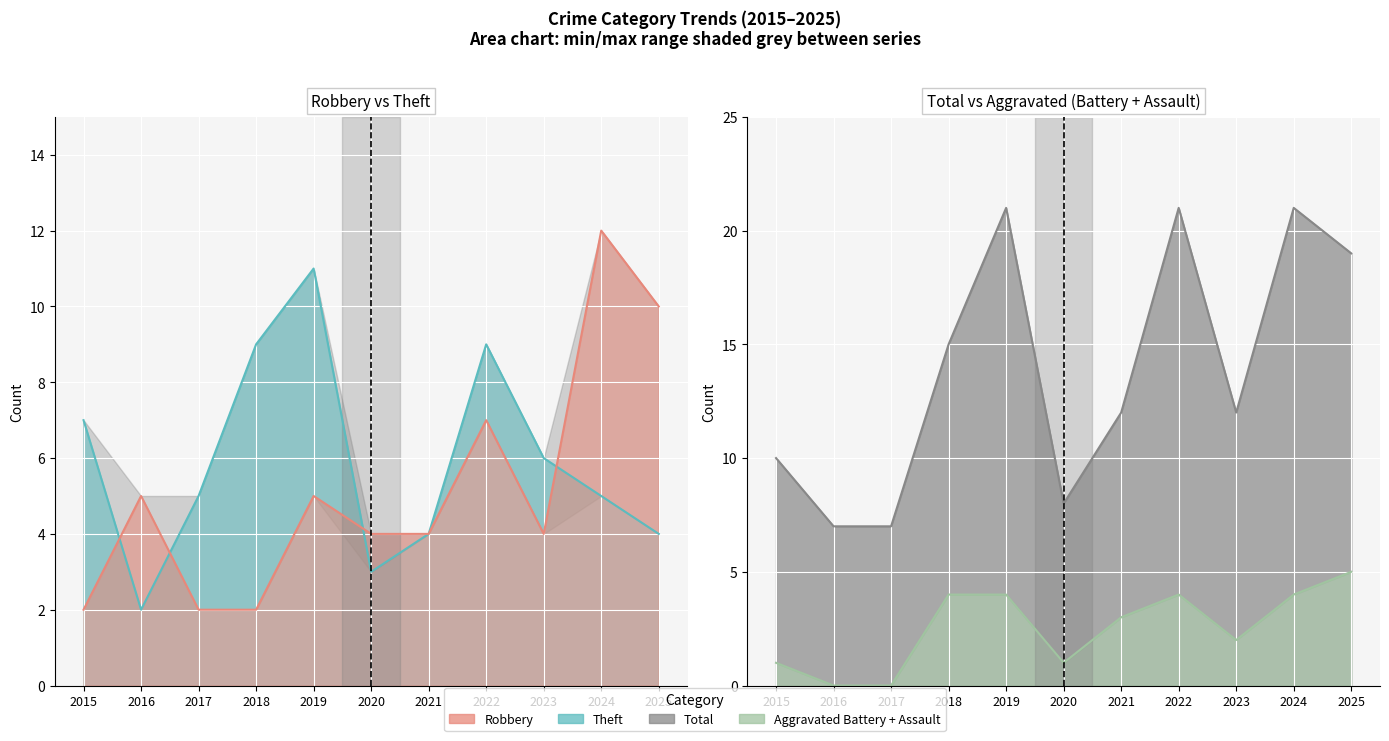

What is the highest value of the Robbery series?

12